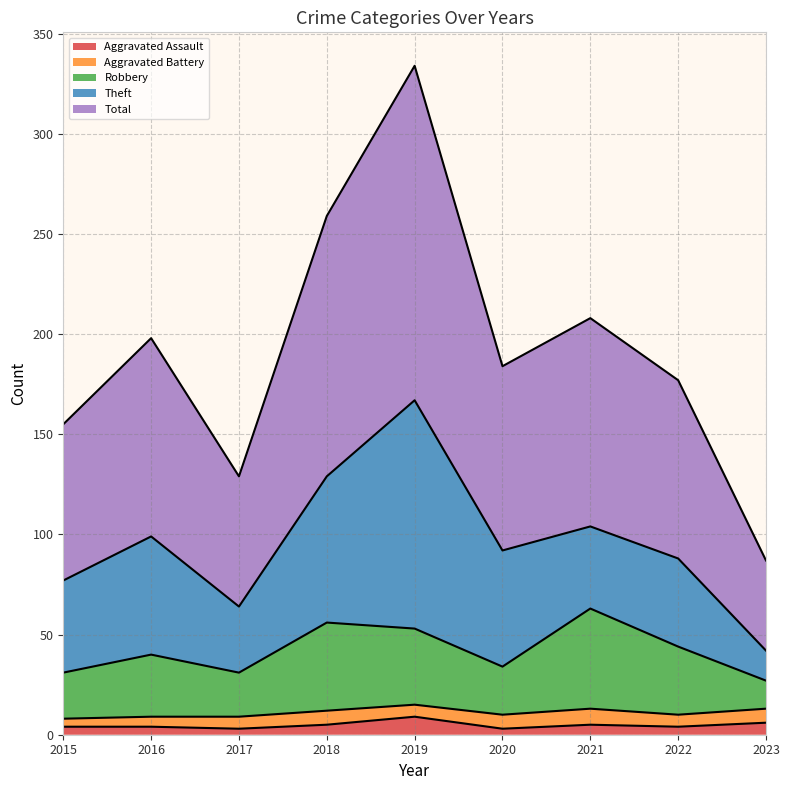

What is the highest value of the Aggravated Assault series?

9